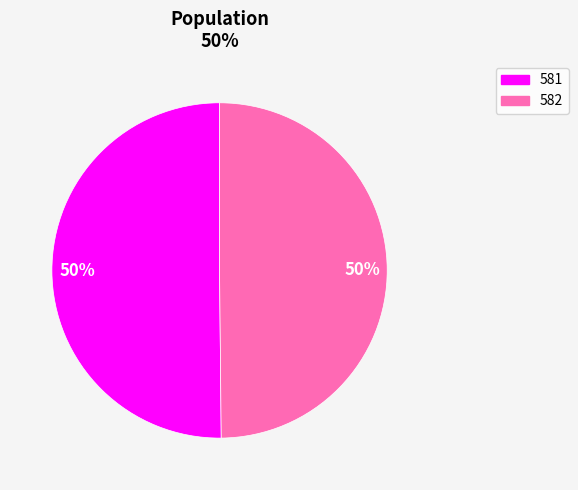

Count the number of slices in the pie.

2